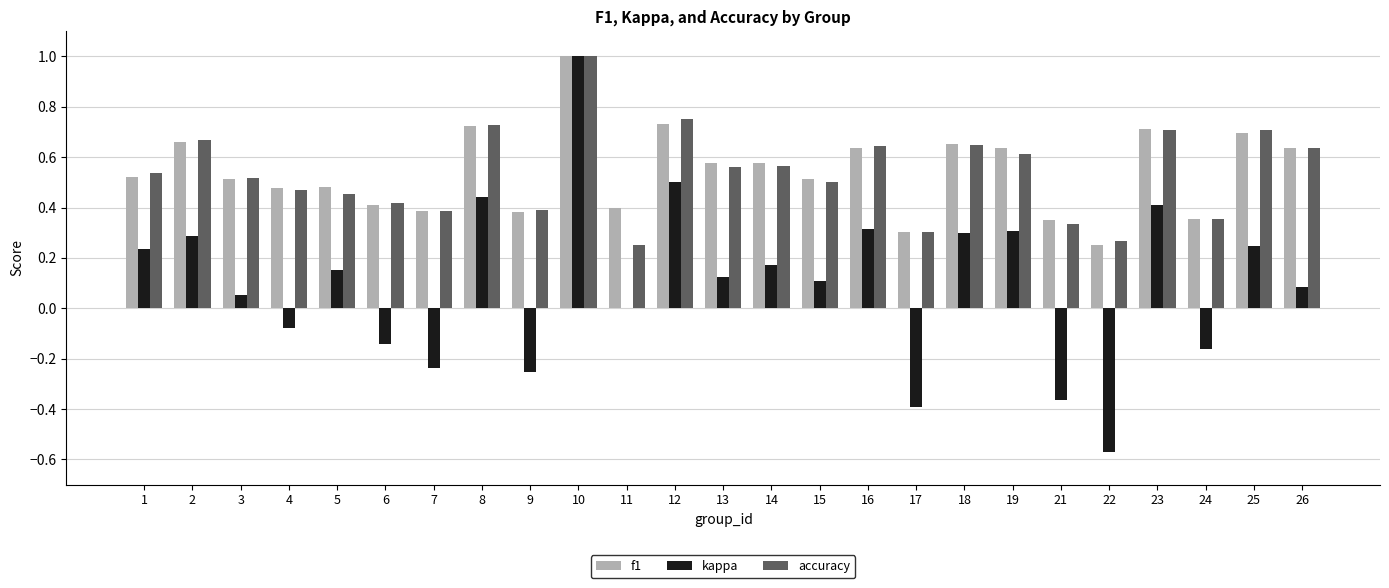

The value of accuracy at 16 is 0.6. True or false?

True